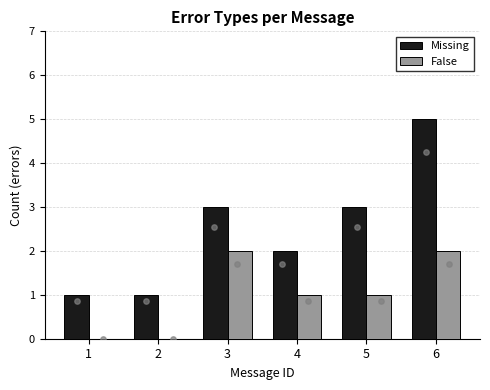

What are all the series names shown in the legend?

Missing, False